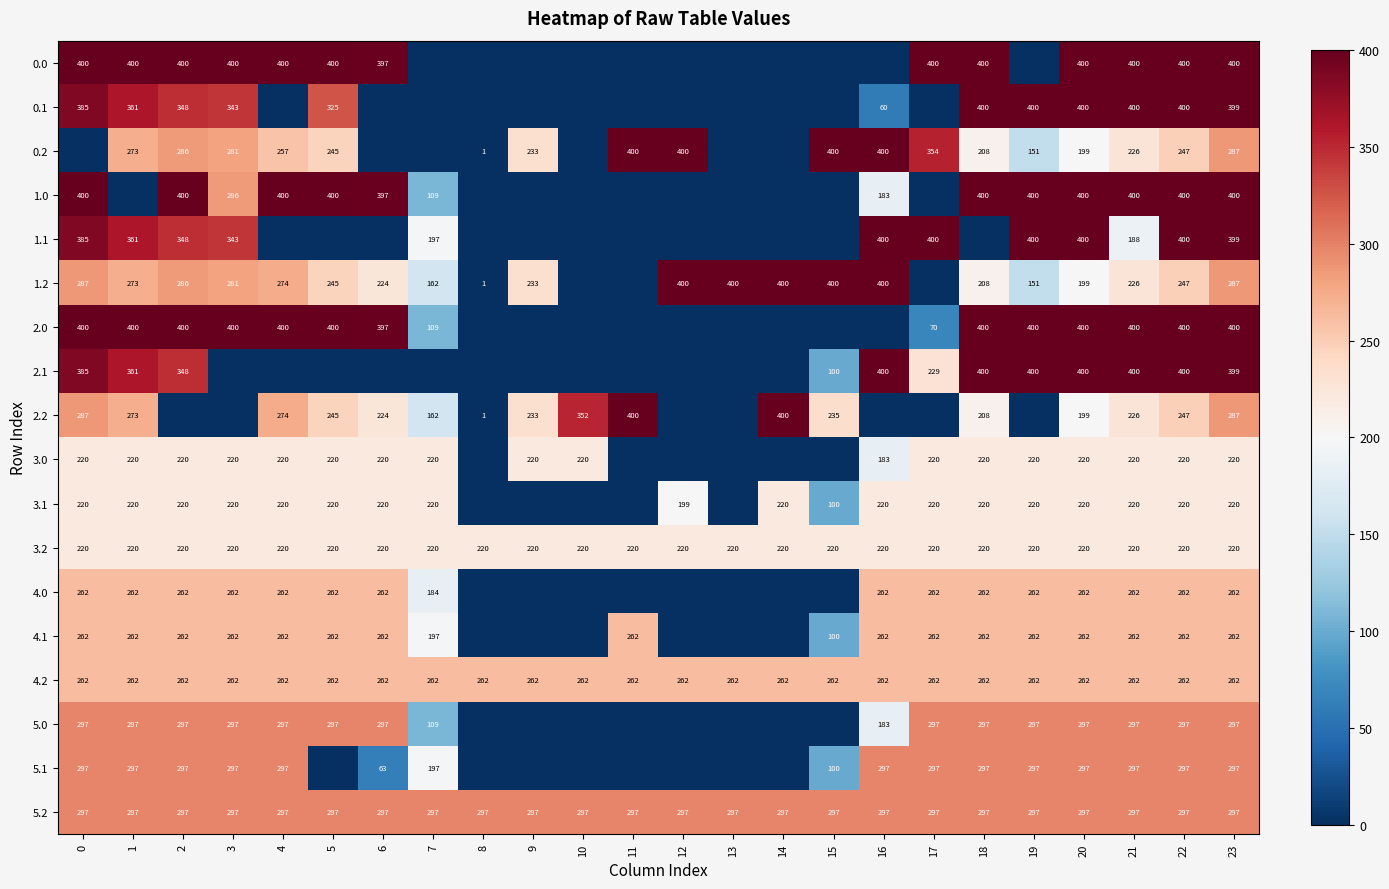

Read the 4.2 value at 18.

262